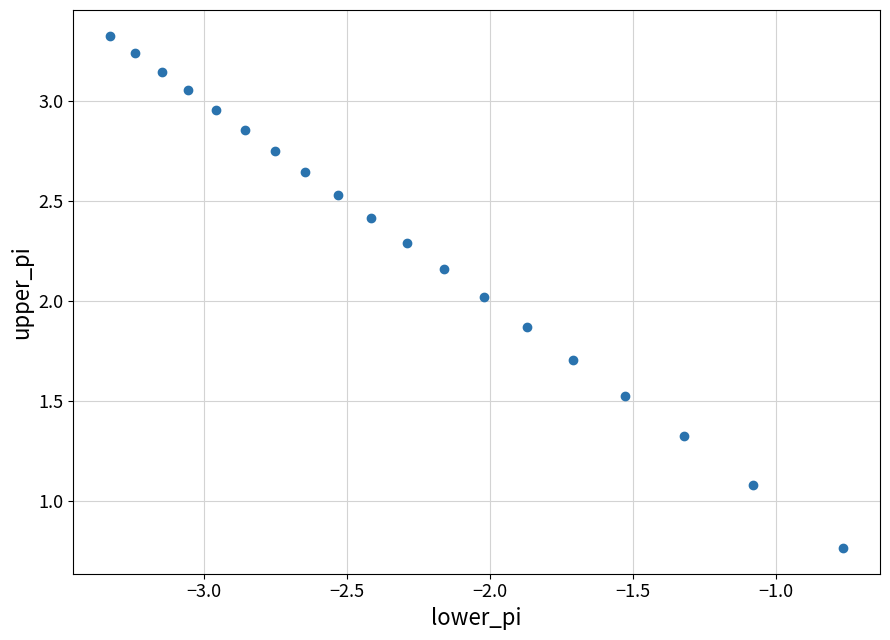

Count the number of points in this scatter plot.

19